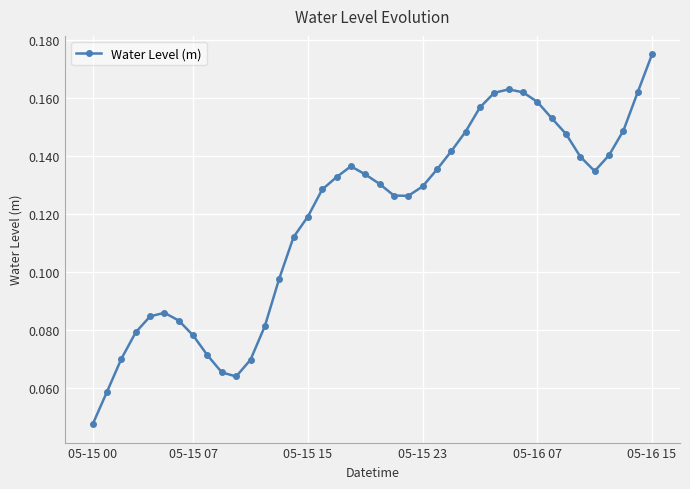

How many points are lower than both their immediate neighbors (excluding endpoints)?

3